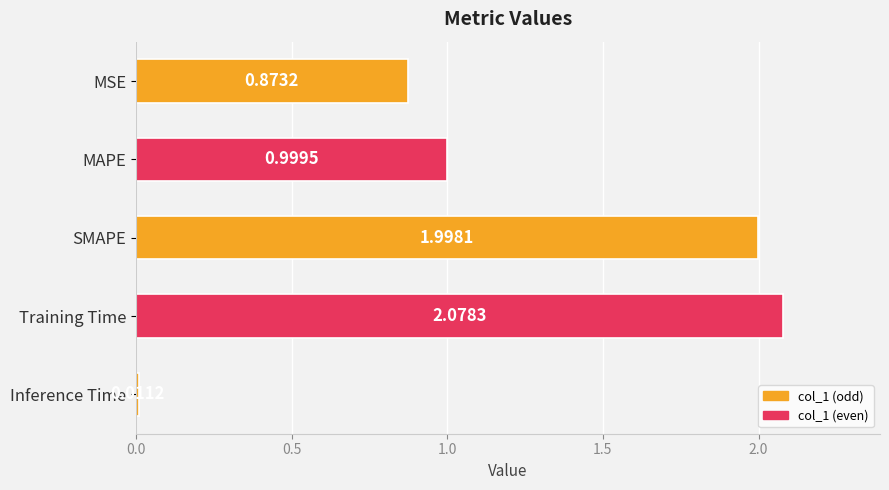

List the labels in order of value, smallest first.

Inference Time, MSE, MAPE, SMAPE, Training Time